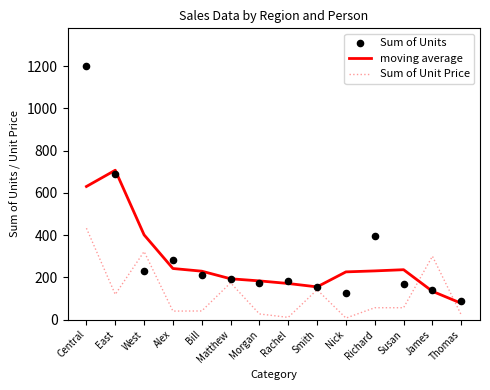

Which series has the largest total across all categories?

Sum of Units